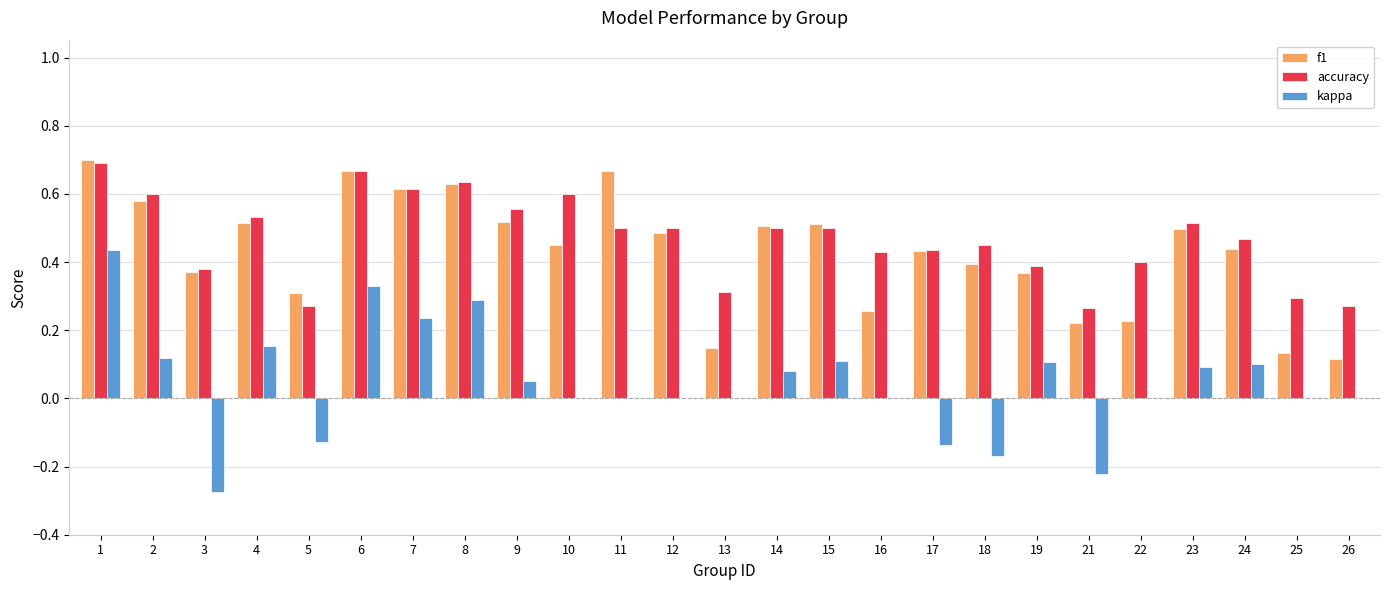

What is the total value across all series at 11?

1.2